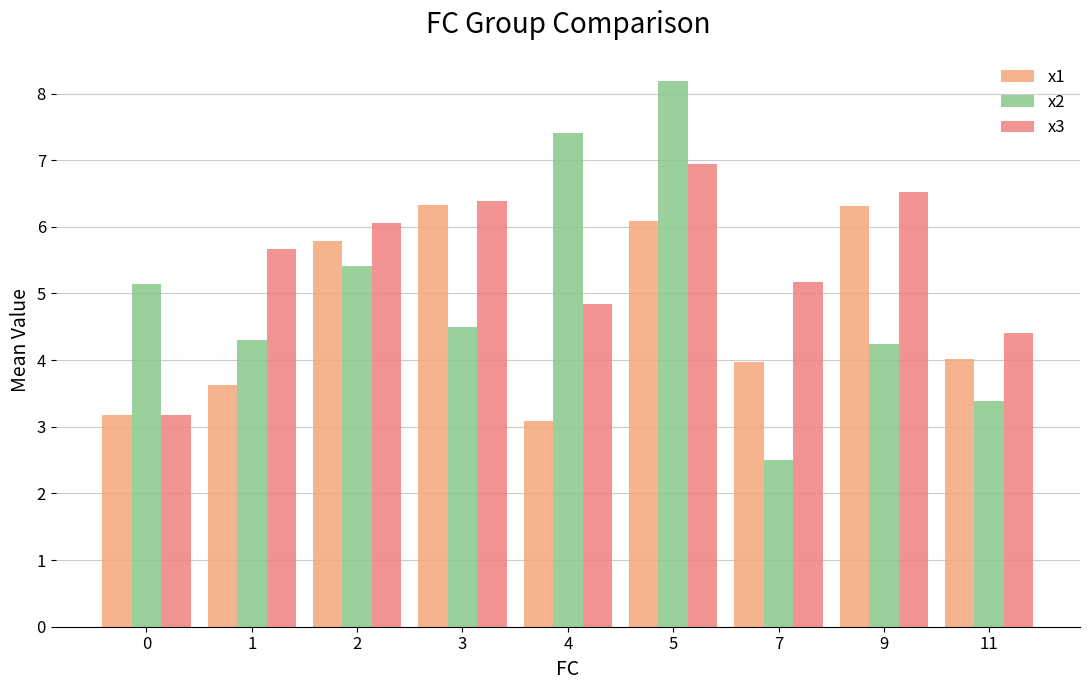

Reading left to right, transcribe all the data shown in this chart.

x1: 0=3.2	1=3.6	2=5.8	3=6.3	4=3.1	5=6.1	7=4.0	9=6.3	11=4.0
x2: 0=5.1	1=4.3	2=5.4	3=4.5	4=7.4	5=8.2	7=2.5	9=4.2	11=3.4
x3: 0=3.2	1=5.7	2=6.1	3=6.4	4=4.8	5=6.9	7=5.2	9=6.5	11=4.4